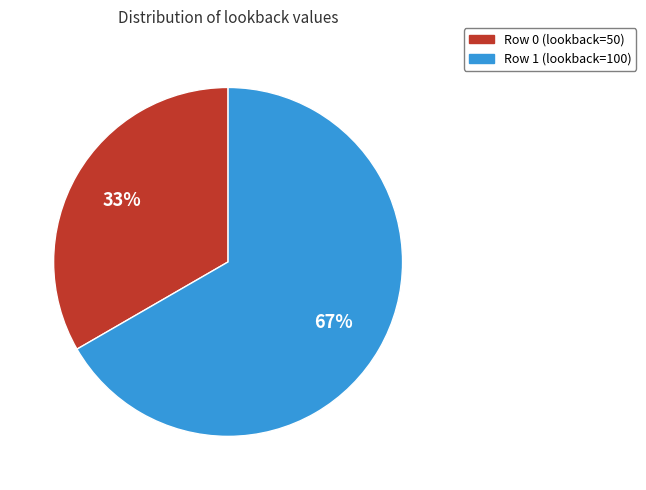

To the nearest percent, what is the average slice percentage?

50%